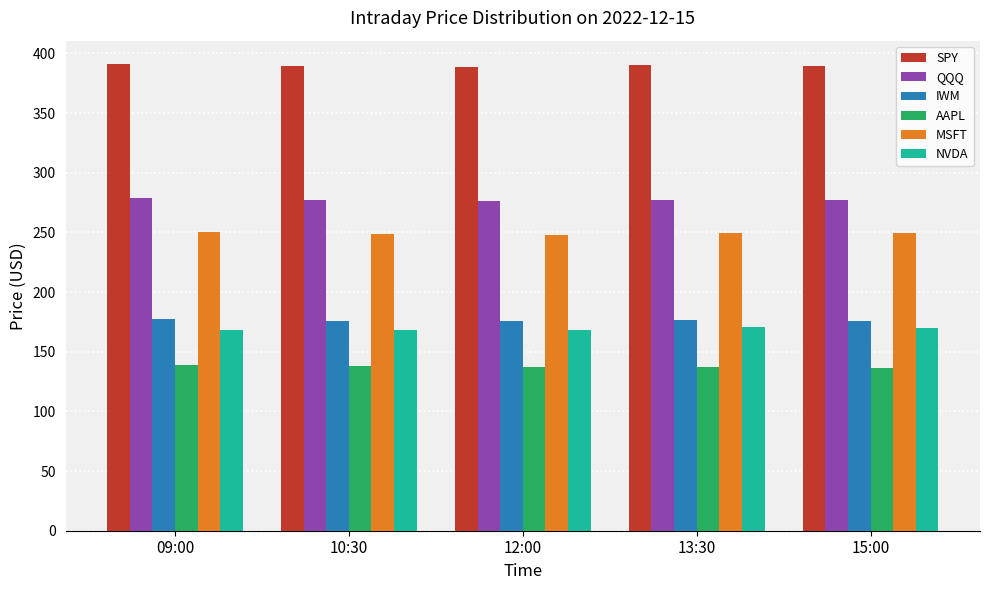

Rank the series at 09:00 from lowest to highest value.

AAPL, NVDA, IWM, MSFT, QQQ, SPY